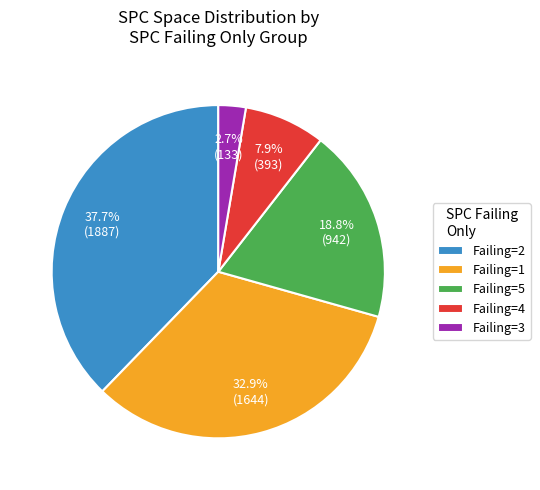

What percentage do Failing=4 and Failing=5 together represent?

26.7%